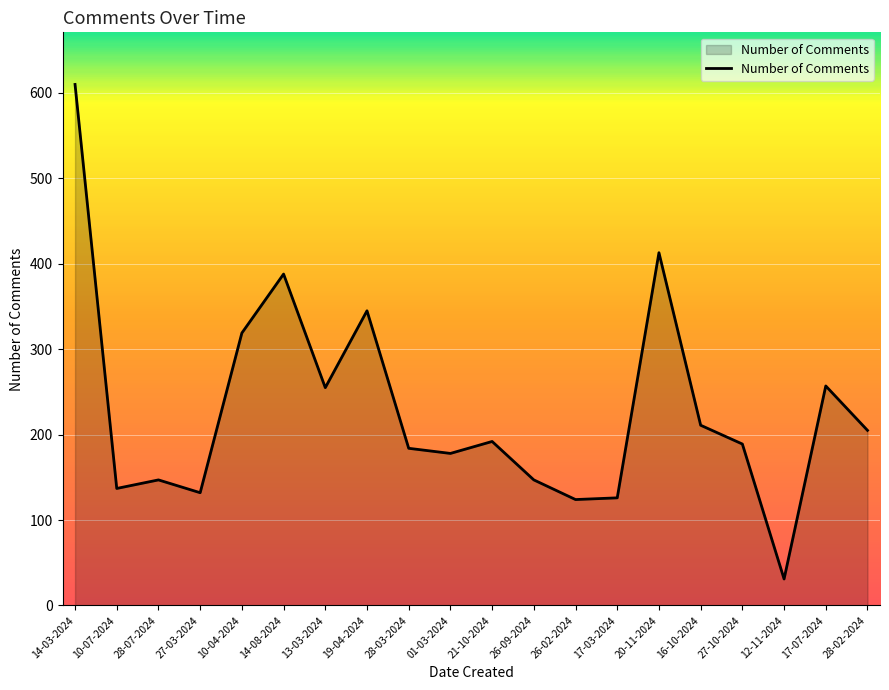

What position from the left is 17-07-2024?

19